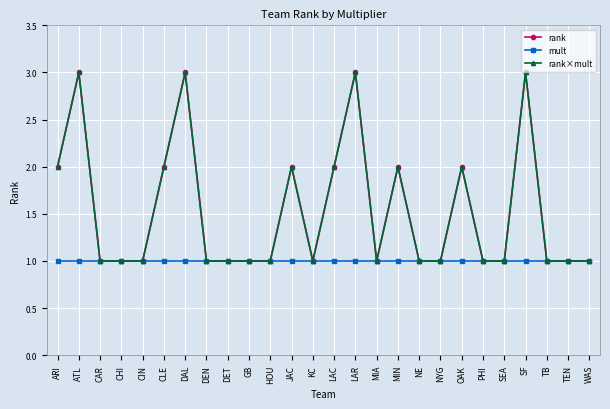

Does the chart have visible grid lines?

Yes